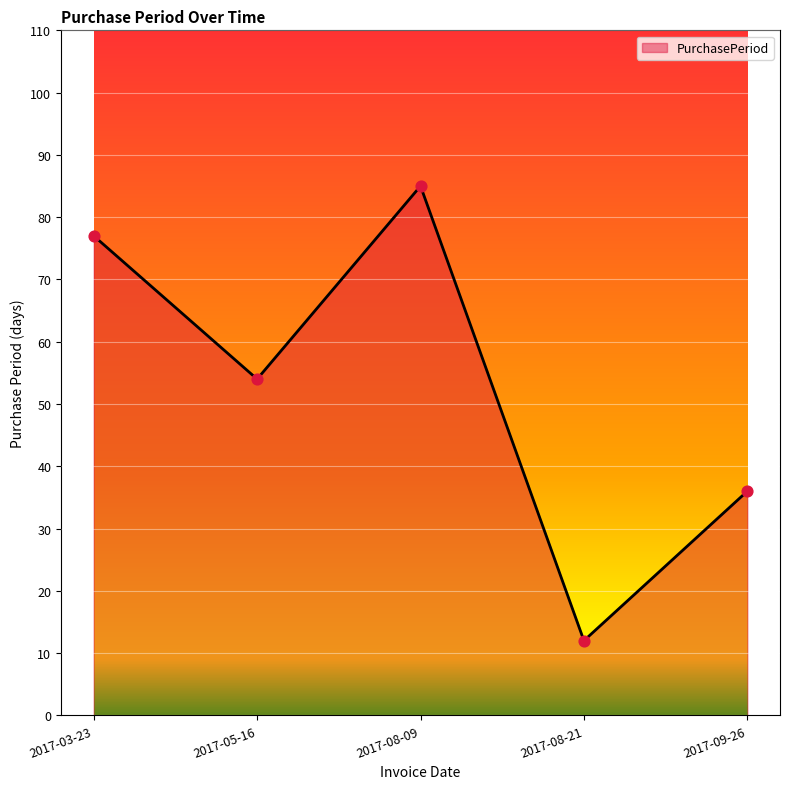

What is the change in value from 2017-08-21 to 2017-09-26?

+24